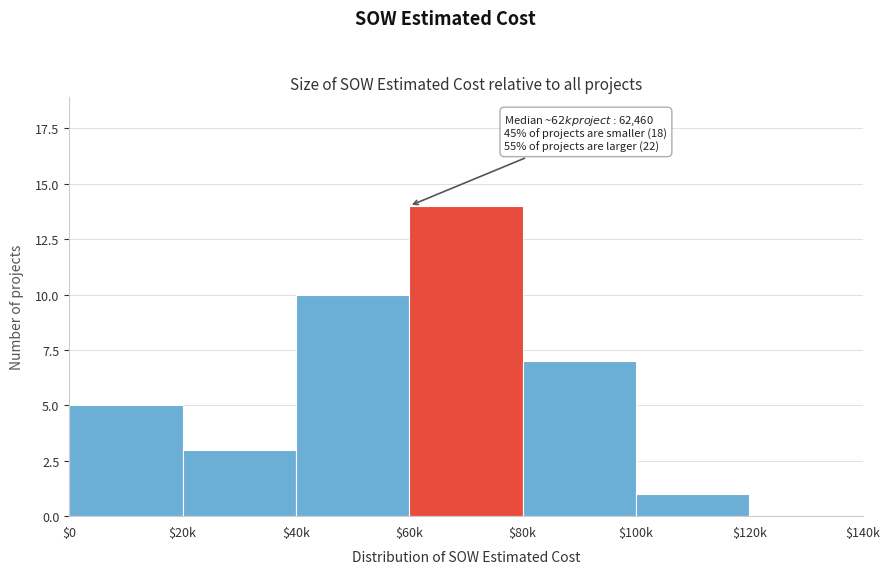

What is the maximum value shown in the chart?

14